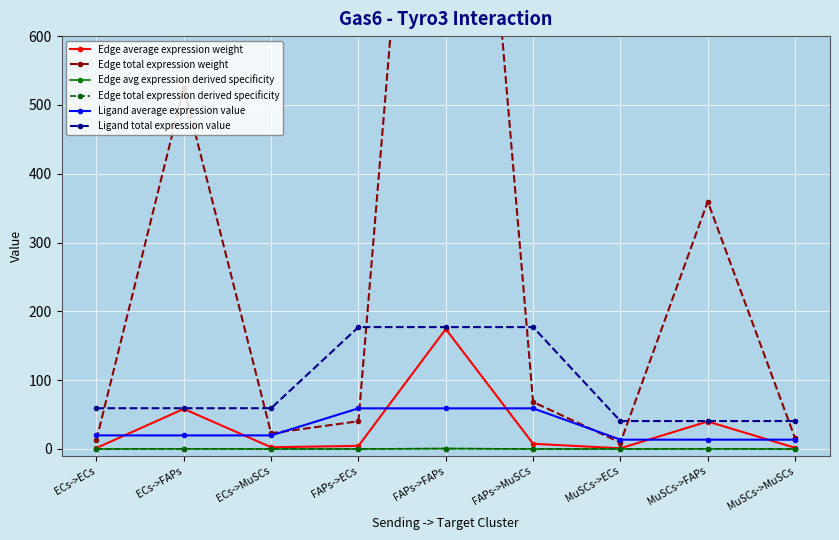

What is the difference between the highest and lowest values at ECs->ECs?

59.2